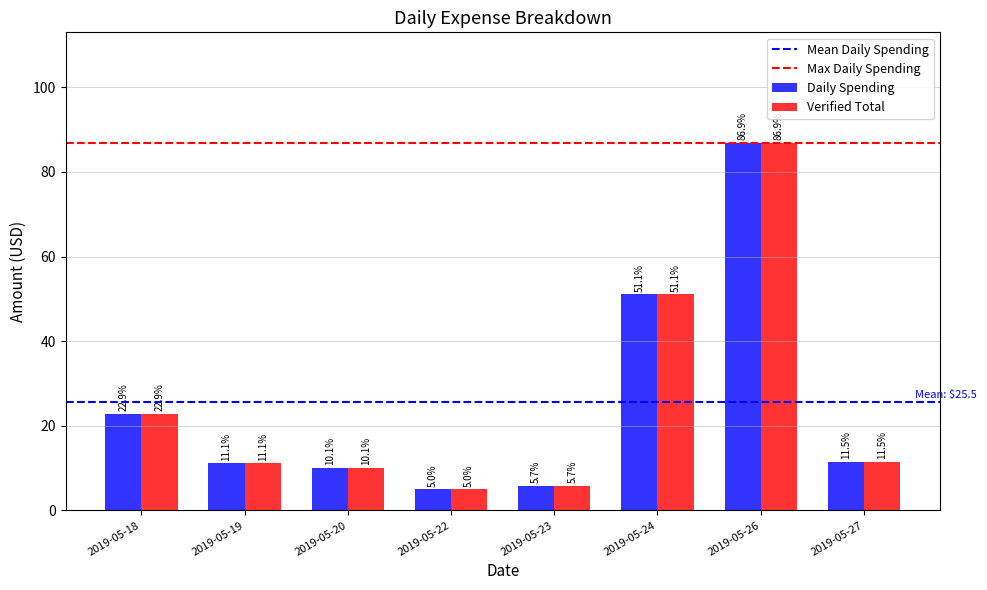

How many data points does each series have?

8